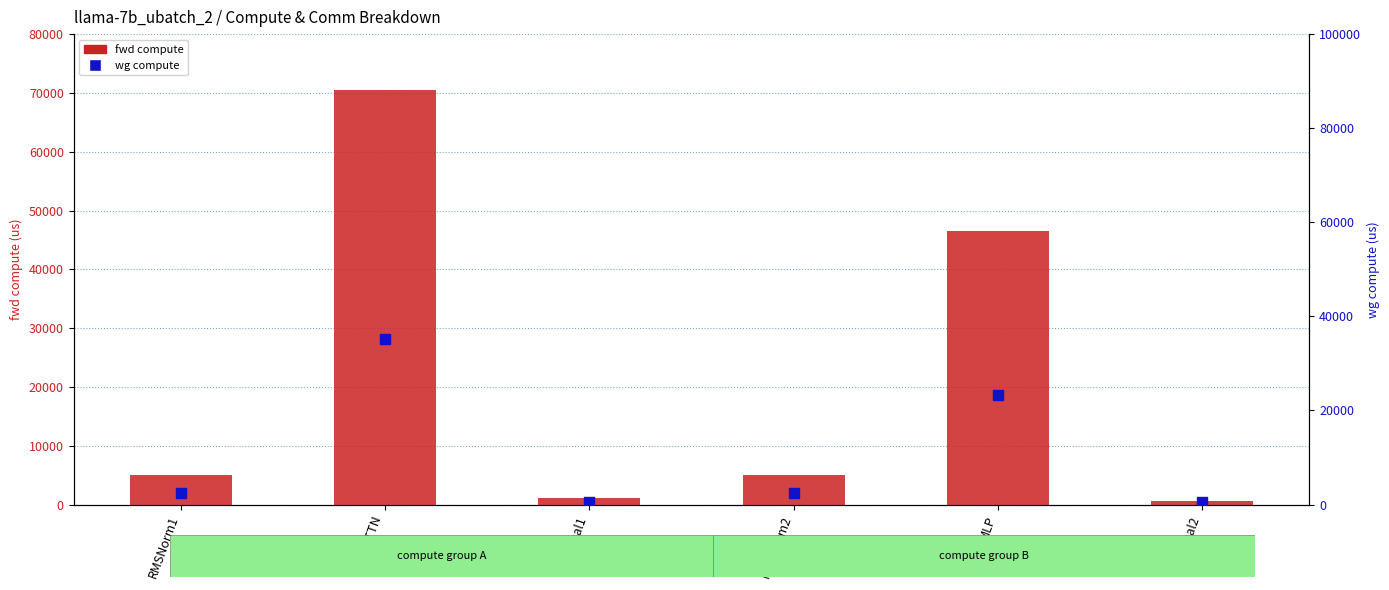

Which series reaches the minimum Y coordinate?

fwd compute